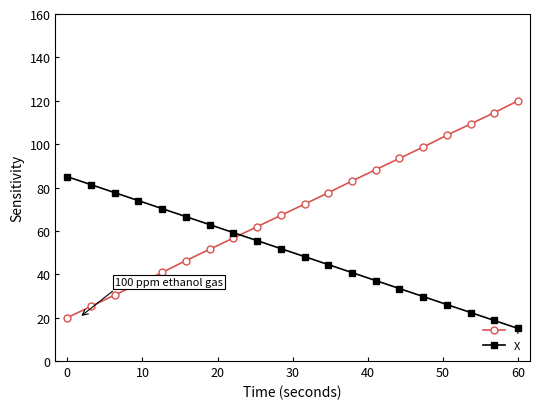

True or false: Y has more than 1 points higher than both neighbors.

False